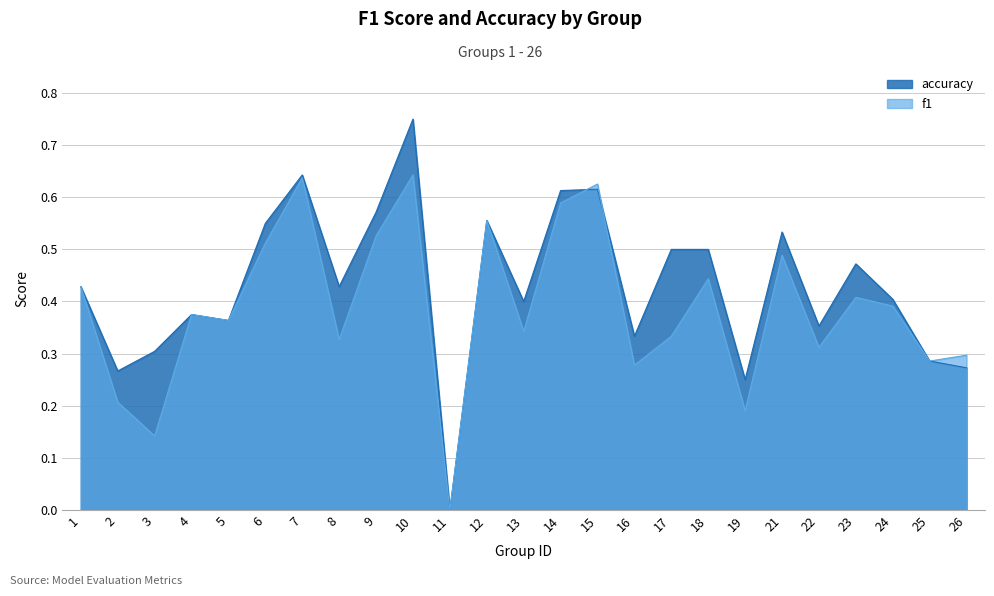

In f1, how many points are higher than both neighbors (excluding endpoints)?

8